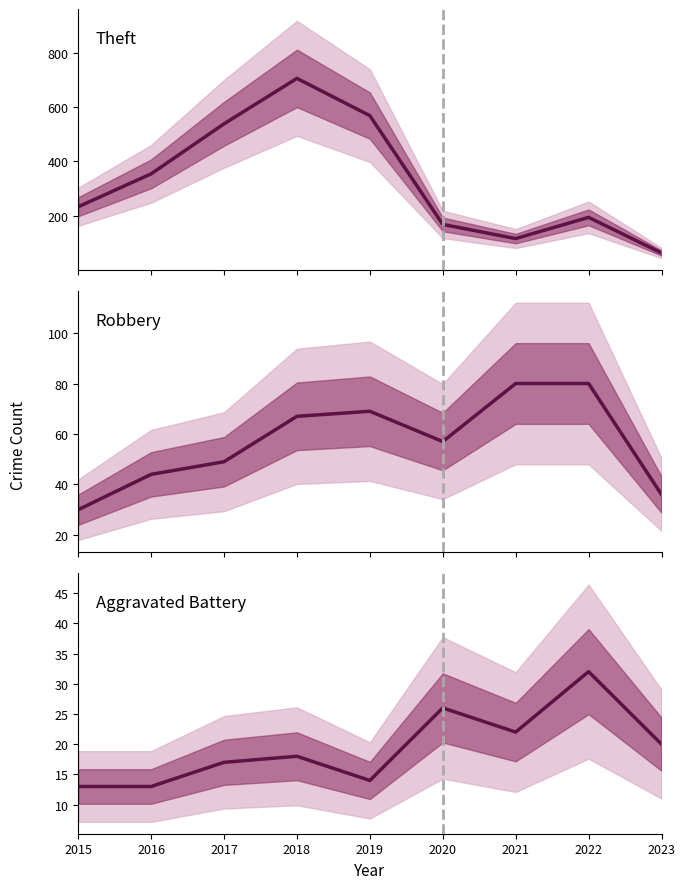

The value of Robbery at 2016 is 62. True or false?

False